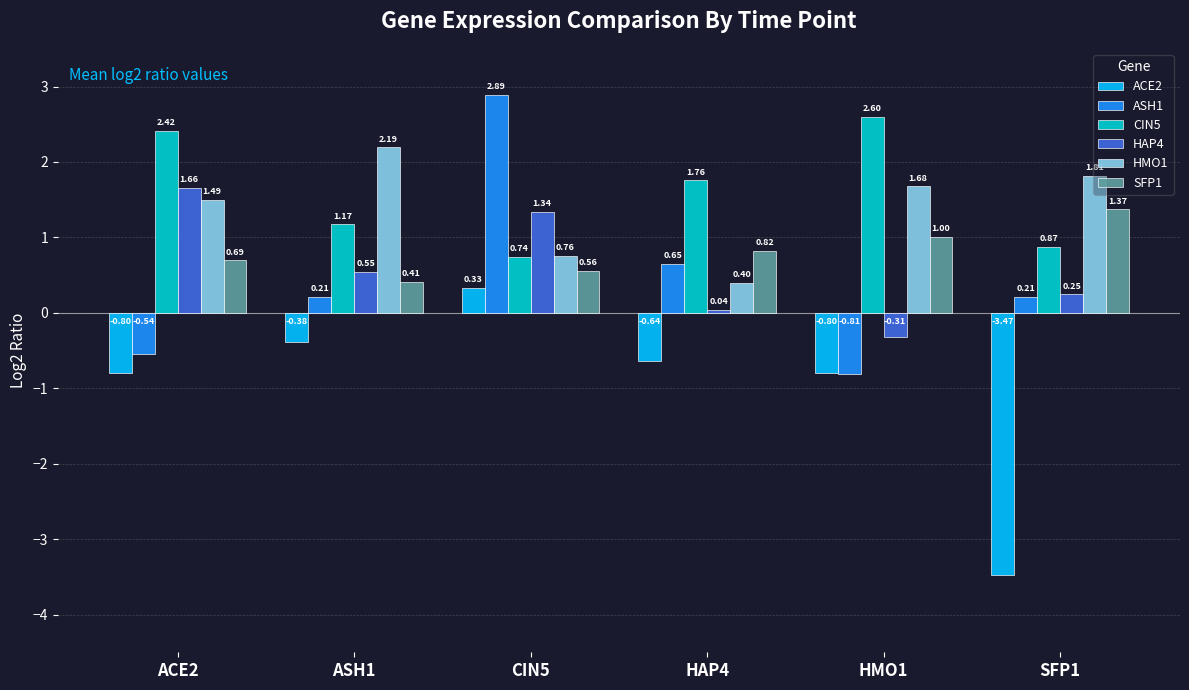

Which series has the largest total across all categories?

CIN5